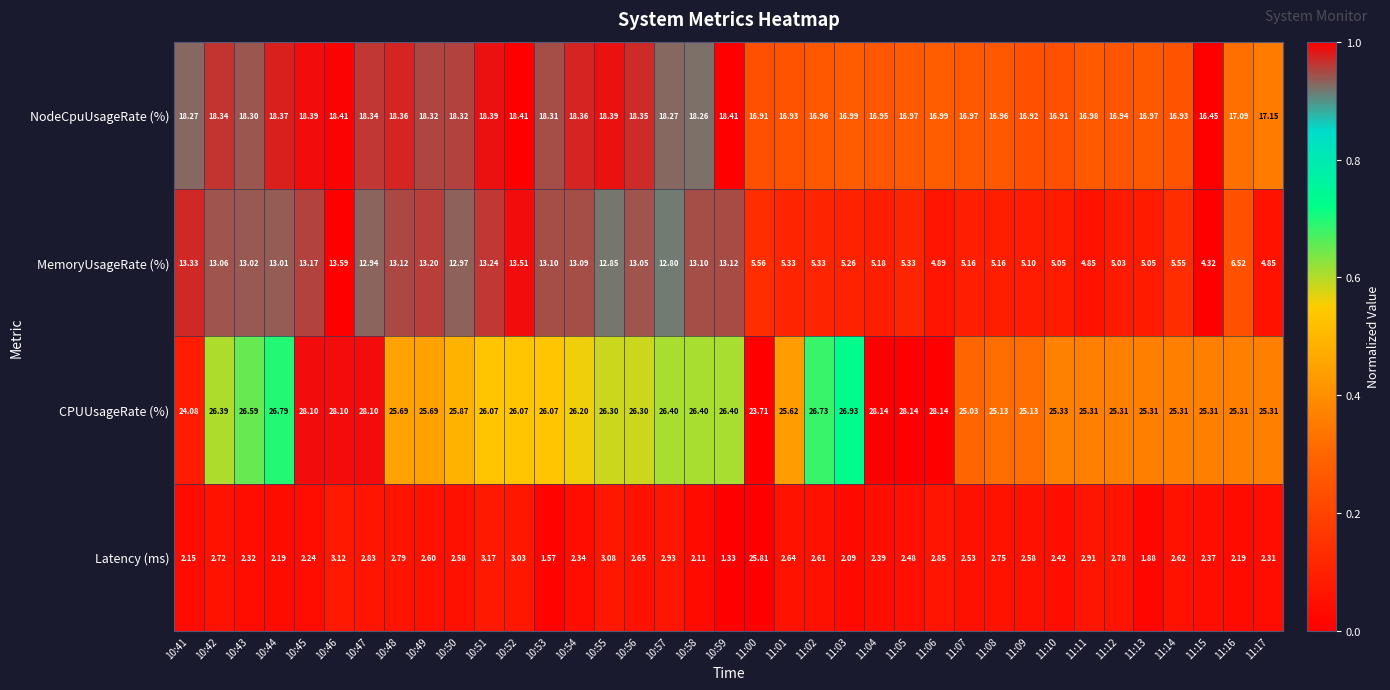

List the series in order of their overall mean, lowest first.

Latency (ms), MemoryUsageRate (%), NodeCpuUsageRate (%), CPUUsageRate (%)